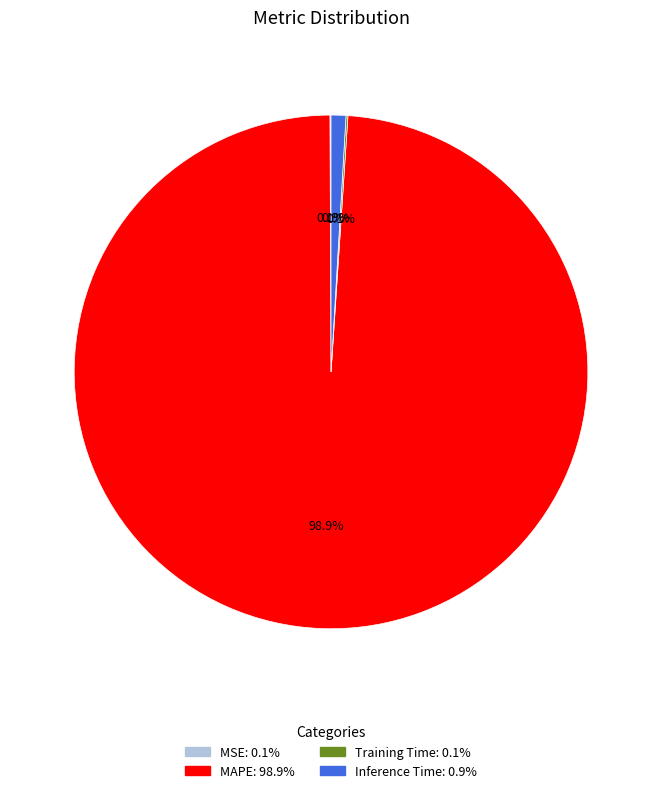

What percentage is the Inference Time slice, to the nearest percent?

1%